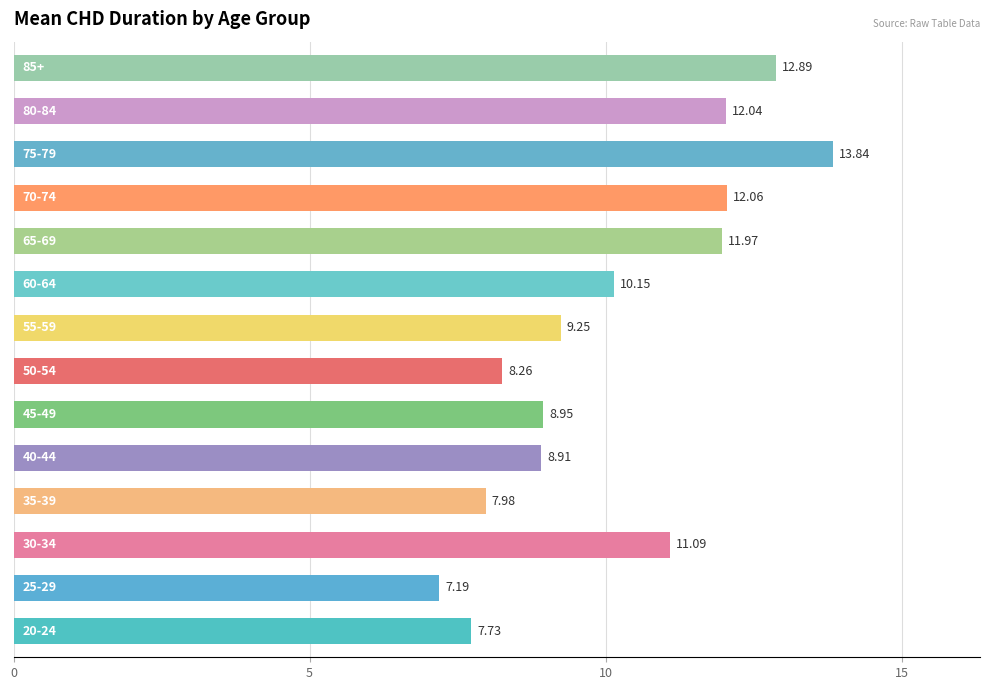

What is the difference between the second highest and minimum values?

5.7